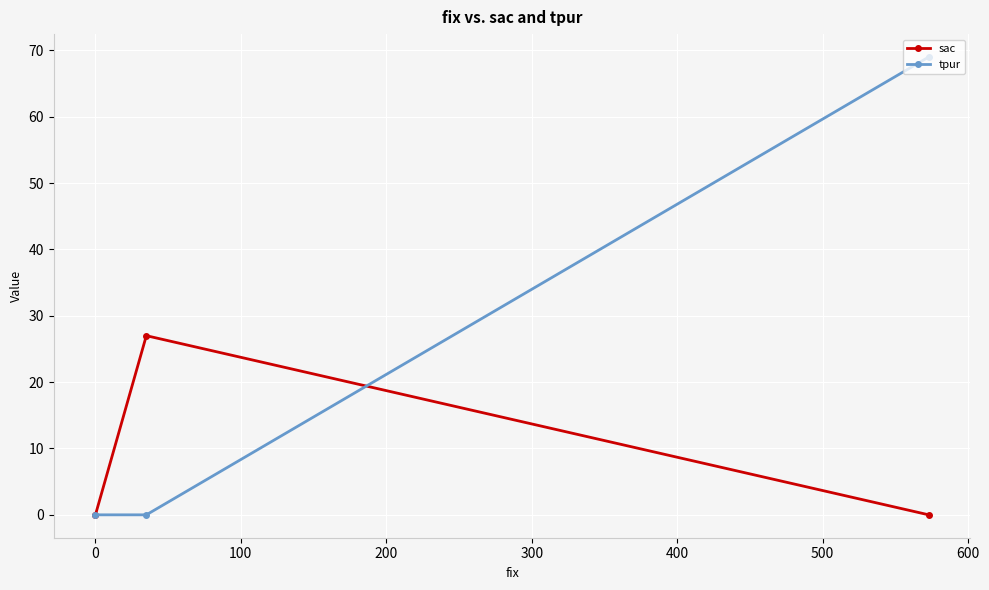

What is the maximum value for tpur?

69